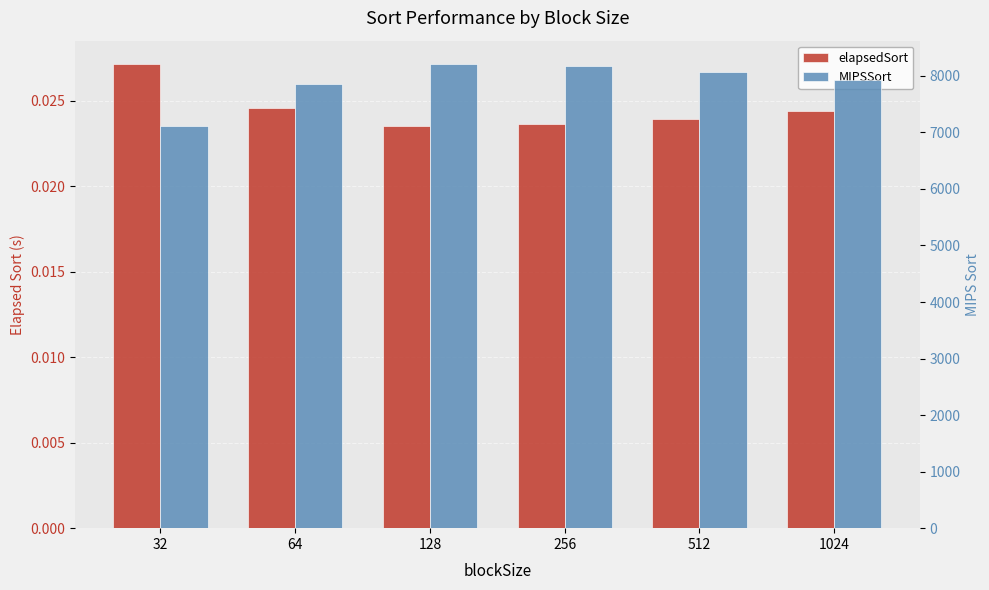

What is the spread (max minus min) of values at 128?

8211.7